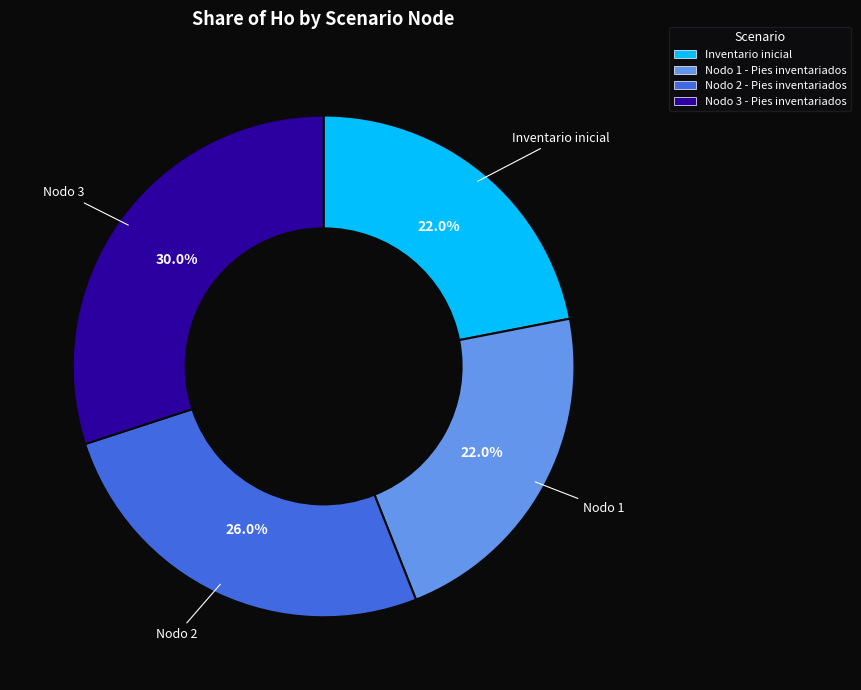

To the nearest percent, what is the combined percentage of Inventario inicial and Nodo 3 - Pies inventariados?

52%